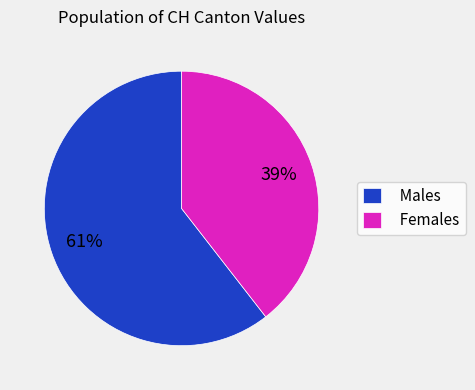

Does Males represent more than half of the total?

Yes